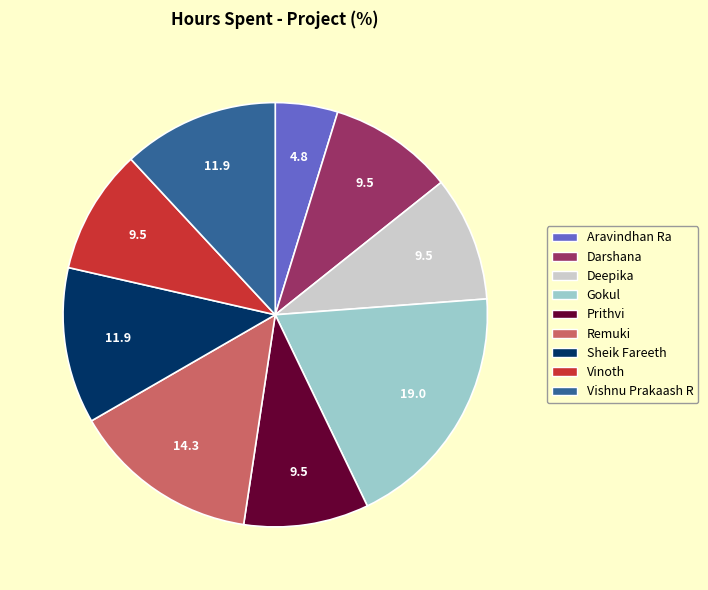

Do Sheik Fareeth and Gokul together represent more than half of the pie?

No